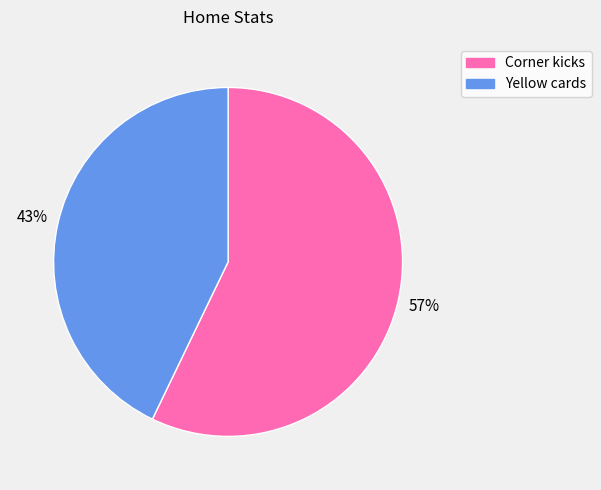

What is the ratio of the value at Corner kicks to the value at Yellow cards?

1.3